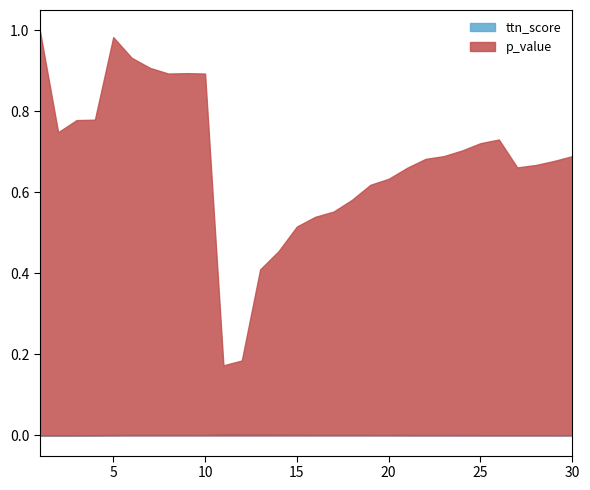

Read the p_value value at 6.

0.9